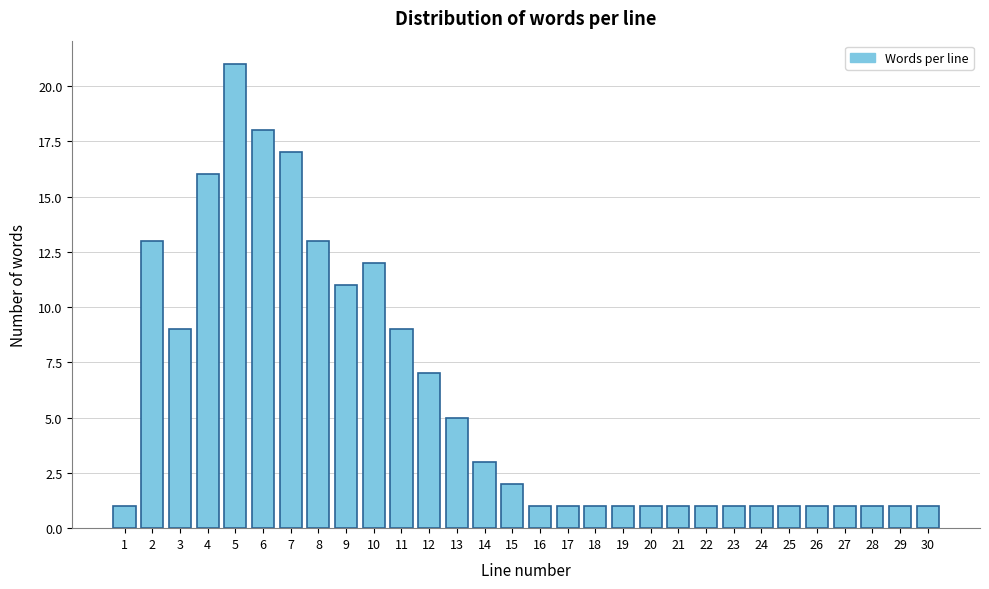

Reading left to right, what are all the values shown in this chart?

1=1	2=13	3=9	4=16	5=21	6=18	7=17	8=13	9=11	10=12	11=9	12=7	13=5	14=3	15=2	16=1	17=1	18=1	19=1	20=1	21=1	22=1	23=1	24=1	25=1	26=1	27=1	28=1	29=1	30=1